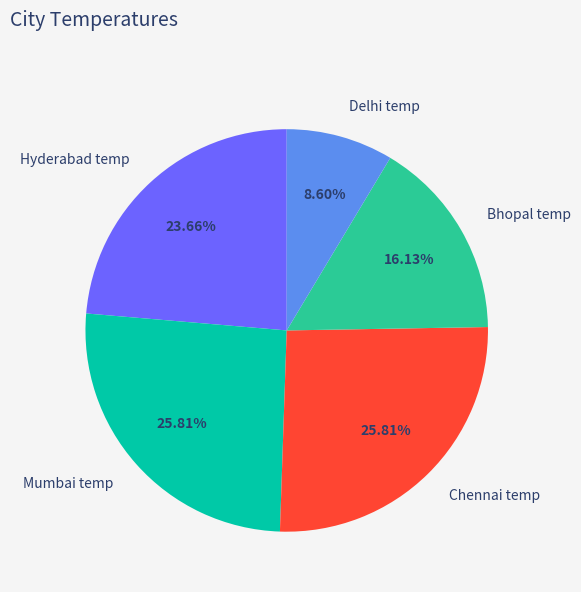

Is it true that Hyderabad temp is 34% of the pie?

False